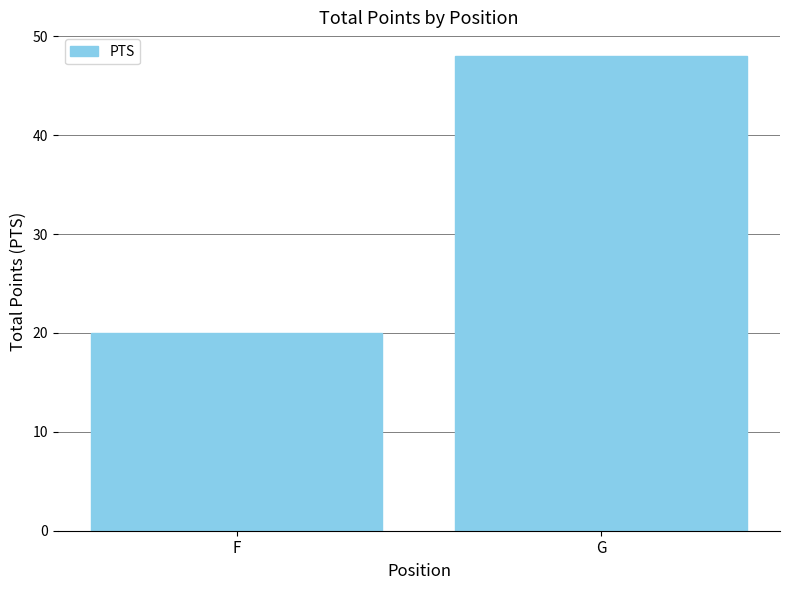

The chart shows a value of 20 at F. True or false?

True